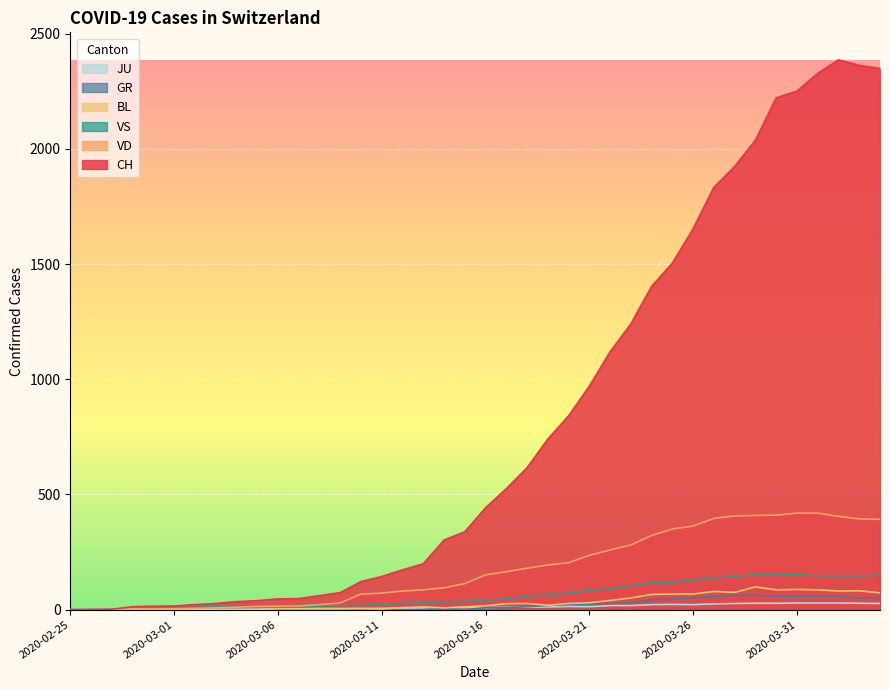

Reading left to right, what are all the values shown in this chart?

CH: 2020-02-25=0	2020-02-26=1	2020-02-27=2	2020-02-28=13	2020-02-29=15	2020-03-01=16	2020-03-02=22	2020-03-03=27	2020-03-04=35	2020-03-05=39	2020-03-06=47	2020-03-07=48	2020-03-08=61	2020-03-09=74	2020-03-10=122	2020-03-11=144	2020-03-12=173	2020-03-13=199	2020-03-14=302	2020-03-15=338	2020-03-16=442	2020-03-17=525	2020-03-18=616	2020-03-19=740	2020-03-20=841	2020-03-21=970	2020-03-22=1119	2020-03-23=1240	2020-03-24=1403	2020-03-25=1504	2020-03-26=1653	2020-03-27=1833	2020-03-28=1923	2020-03-29=2037	2020-03-30=2221	2020-03-31=2250	2020-04-01=2327	2020-04-02=2386	2020-04-03=2362	2020-04-04=2348
VD: 2020-02-25=0	2020-02-26=0	2020-02-27=0	2020-02-28=4	2020-02-29=4	2020-03-01=4	2020-03-02=6	2020-03-03=8	2020-03-04=11	2020-03-05=14	2020-03-06=15	2020-03-07=16	2020-03-08=22	2020-03-09=29	2020-03-10=68	2020-03-11=72	2020-03-12=81	2020-03-13=86	2020-03-14=95	2020-03-15=113	2020-03-16=151	2020-03-17=165	2020-03-18=180	2020-03-19=194	2020-03-20=204	2020-03-21=236	2020-03-22=259	2020-03-23=281	2020-03-24=322	2020-03-25=350	2020-03-26=363	2020-03-27=396	2020-03-28=407	2020-03-29=409	2020-03-30=410	2020-03-31=419	2020-04-01=419	2020-04-02=405	2020-04-03=394	2020-04-04=392
VS: 2020-02-25=0	2020-02-26=0	2020-02-27=0	2020-02-28=6	2020-02-29=6	2020-03-01=7	2020-03-02=10	2020-03-03=12	2020-03-04=13	2020-03-05=11	2020-03-06=12	2020-03-07=12	2020-03-08=16	2020-03-09=17	2020-03-10=20	2020-03-11=21	2020-03-12=28	2020-03-13=30	2020-03-14=34	2020-03-15=36	2020-03-16=42	2020-03-17=47	2020-03-18=59	2020-03-19=64	2020-03-20=73	2020-03-21=83	2020-03-22=92	2020-03-23=104	2020-03-24=118	2020-03-25=119	2020-03-26=129	2020-03-27=138	2020-03-28=143	2020-03-29=153	2020-03-30=154	2020-03-31=153	2020-04-01=147	2020-04-02=147	2020-04-03=147	2020-04-04=150
GR: 2020-02-25=0	2020-02-26=0	2020-02-27=0	2020-02-28=0	2020-02-29=0	2020-03-01=0	2020-03-02=0	2020-03-03=0	2020-03-04=0	2020-03-05=0	2020-03-06=0	2020-03-07=0	2020-03-08=0	2020-03-09=0	2020-03-10=0	2020-03-11=0	2020-03-12=0	2020-03-13=0	2020-03-14=6	2020-03-15=0	2020-03-16=9	2020-03-17=9	2020-03-18=13	2020-03-19=18	2020-03-20=24	2020-03-21=24	2020-03-22=27	2020-03-23=29	2020-03-24=43	2020-03-25=45	2020-03-26=52	2020-03-27=58	2020-03-28=63	2020-03-29=63	2020-03-30=58	2020-03-31=58	2020-04-01=59	2020-04-02=60	2020-04-03=51	2020-04-04=52
BL: 2020-02-25=0	2020-02-26=0	2020-02-27=0	2020-02-28=0	2020-02-29=1	2020-03-01=1	2020-03-02=1	2020-03-03=1	2020-03-04=1	2020-03-05=1	2020-03-06=4	2020-03-07=4	2020-03-08=4	2020-03-09=4	2020-03-10=5	2020-03-11=3	2020-03-12=9	2020-03-13=12	2020-03-14=8	2020-03-15=12	2020-03-16=17	2020-03-17=26	2020-03-18=27	2020-03-19=19	2020-03-20=27	2020-03-21=30	2020-03-22=40	2020-03-23=51	2020-03-24=66	2020-03-25=68	2020-03-26=68	2020-03-27=79	2020-03-28=75	2020-03-29=99	2020-03-30=86	2020-03-31=88	2020-04-01=86	2020-04-02=81	2020-04-03=82	2020-04-04=73
JU: 2020-02-25=0	2020-02-26=0	2020-02-27=1	2020-02-28=1	2020-02-29=1	2020-03-01=1	2020-03-02=1	2020-03-03=1	2020-03-04=1	2020-03-05=2	2020-03-06=5	2020-03-07=5	2020-03-08=5	2020-03-09=5	2020-03-10=5	2020-03-11=6	2020-03-12=6	2020-03-13=8	2020-03-14=8	2020-03-15=9	2020-03-16=9	2020-03-17=11	2020-03-18=11	2020-03-19=12	2020-03-20=14	2020-03-21=13	2020-03-22=18	2020-03-23=18	2020-03-24=22	2020-03-25=23	2020-03-26=22	2020-03-27=25	2020-03-28=27	2020-03-29=28	2020-03-30=28	2020-03-31=29	2020-04-01=29	2020-04-02=29	2020-04-03=28	2020-04-04=27